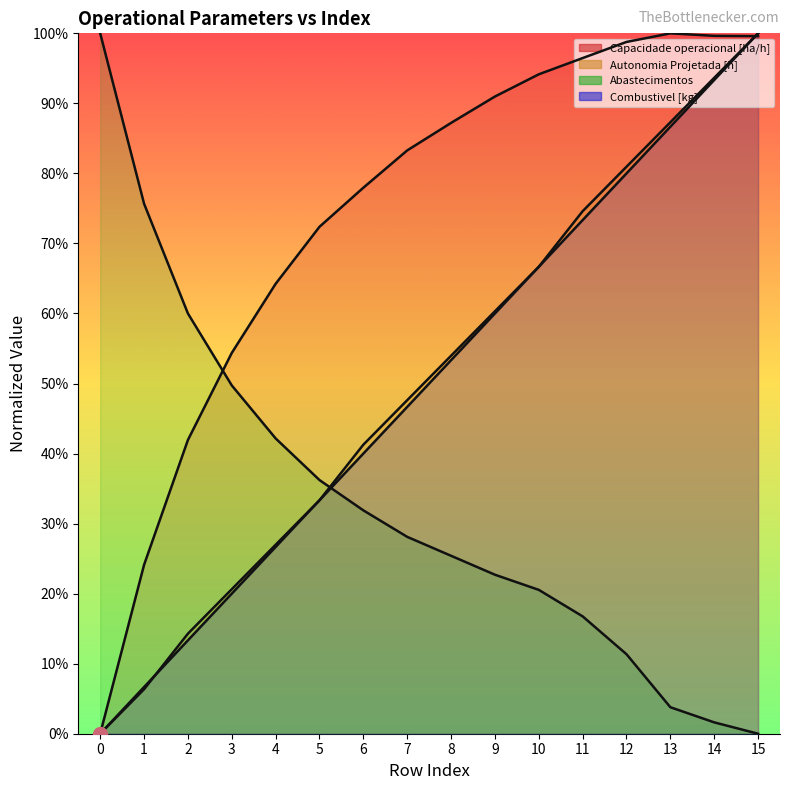

What is the sum of all Abastecimentos values?

5.3